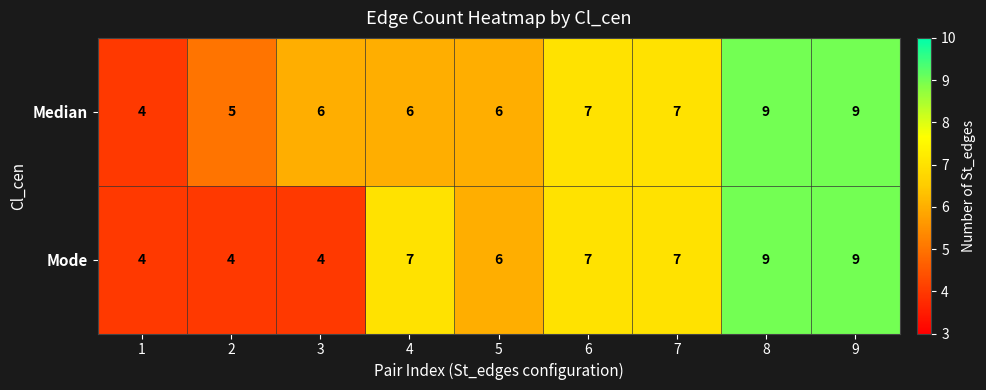

Is it true that Median equals 5 at 2?

True